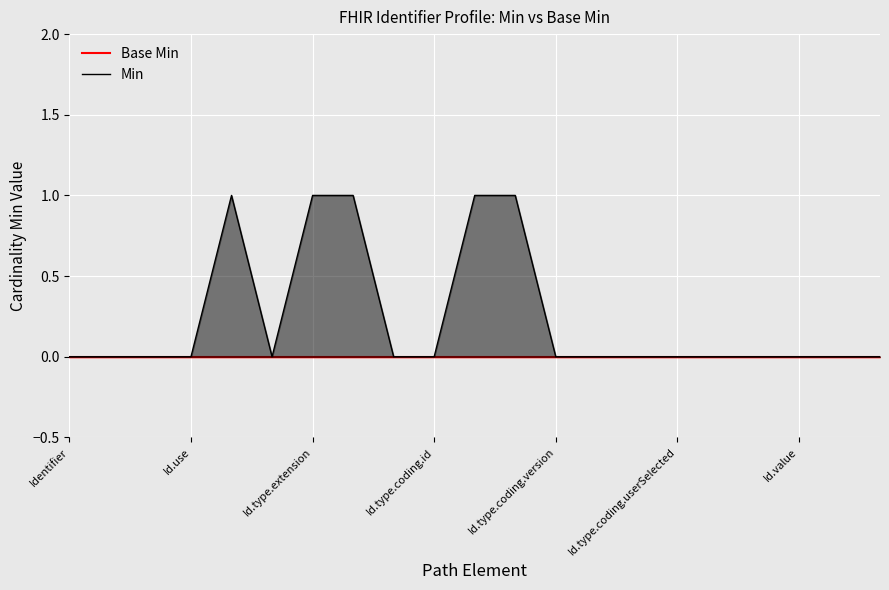

The Min series shows 0 at 17. True or false?

True